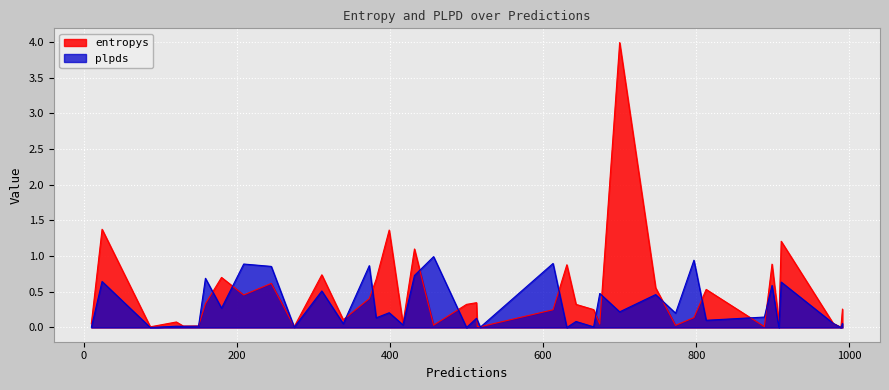

Which series has the largest range (max minus min)?

entropys